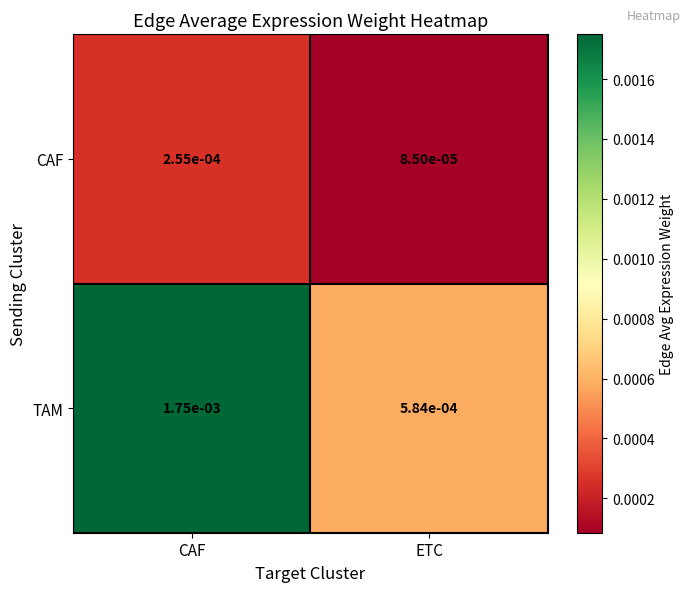

Which series has the largest range (max minus min)?

TAM